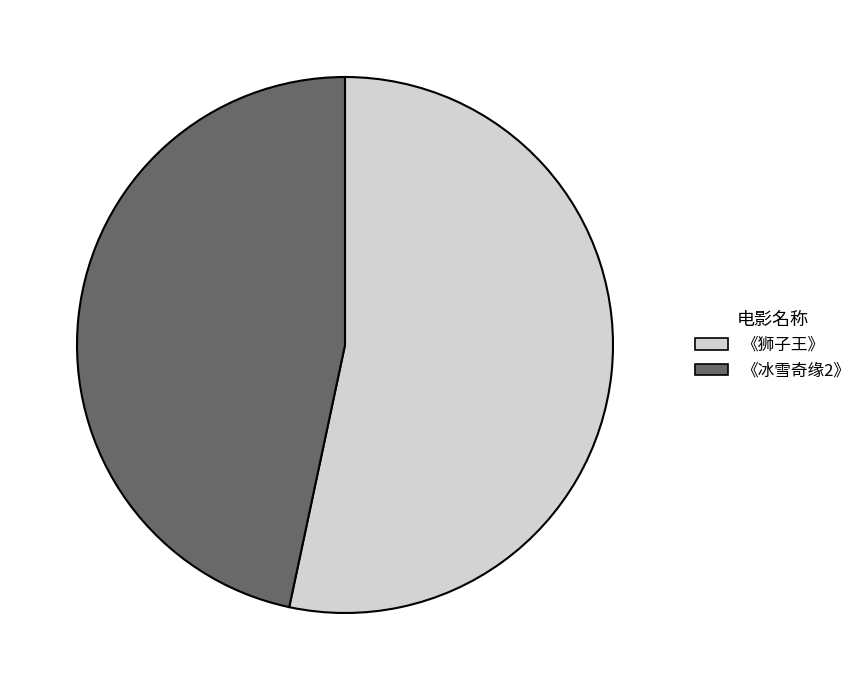

What is the ratio of the value at 《狮子王》 to the value at 《冰雪奇缘2》?

1.1